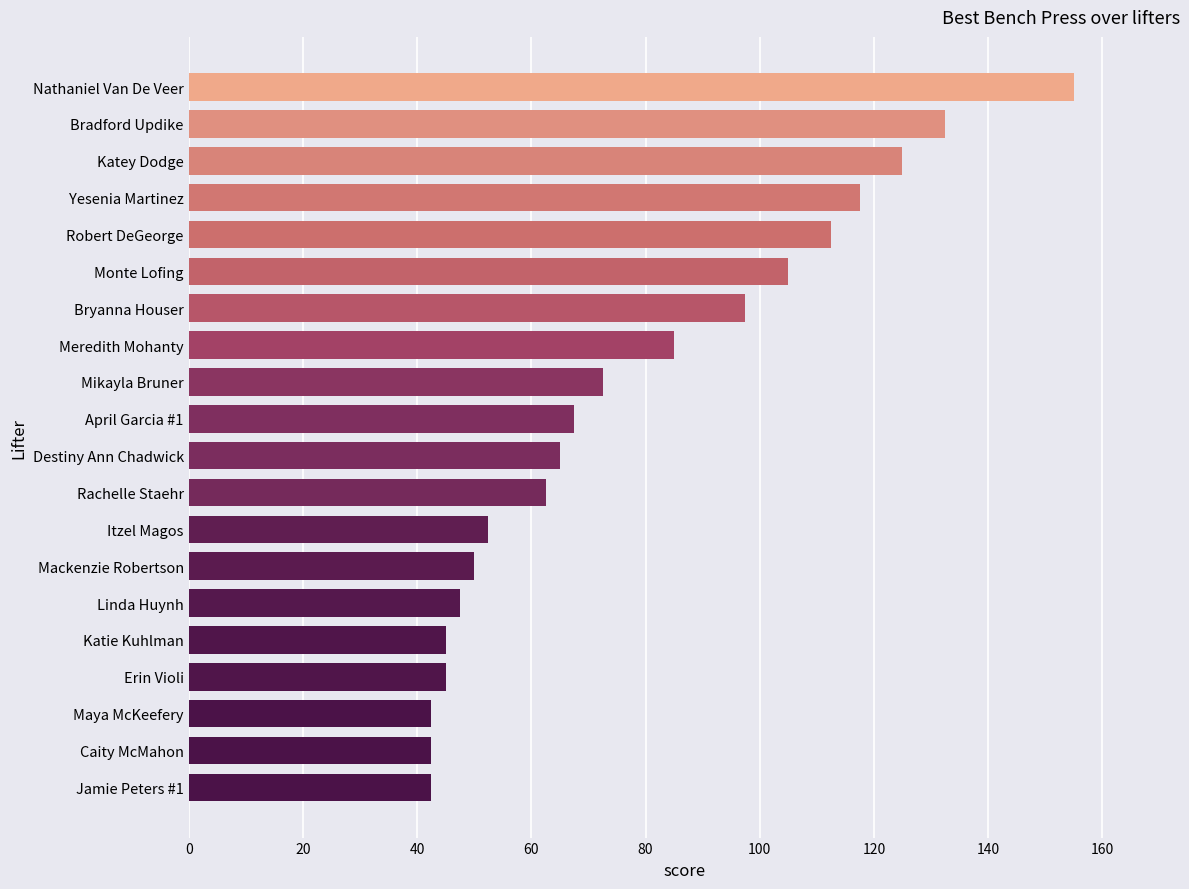

Count the number of categories in the chart.

20